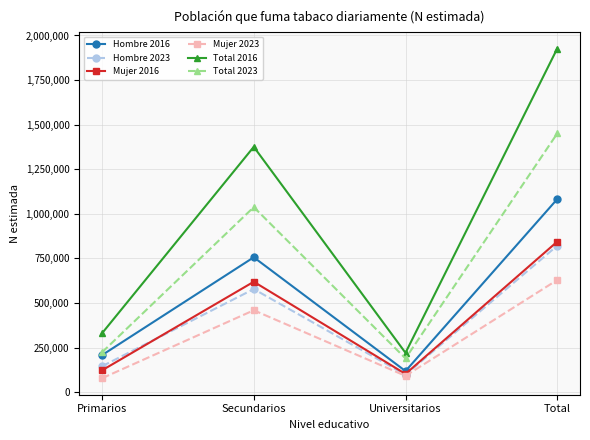

What is the smallest value displayed?

78237